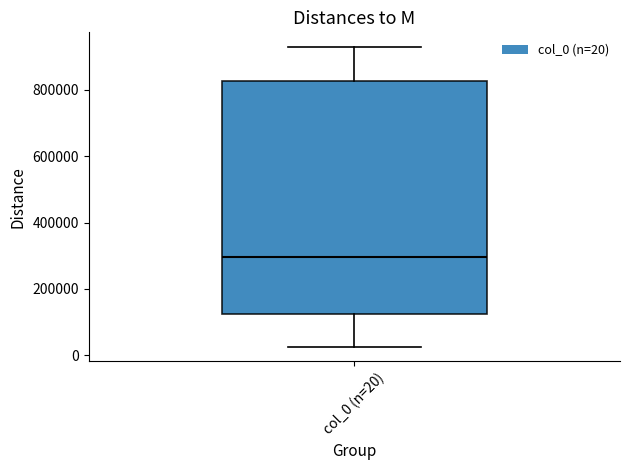

Read this box plot against the y-axis: the position of the median line, the range covered by the box, and the ends of both whiskers. The values are not printed on the chart, so give them approximately, as read against the axis.

median 300000, box 120000 to 820000, whiskers 20000 to 920000